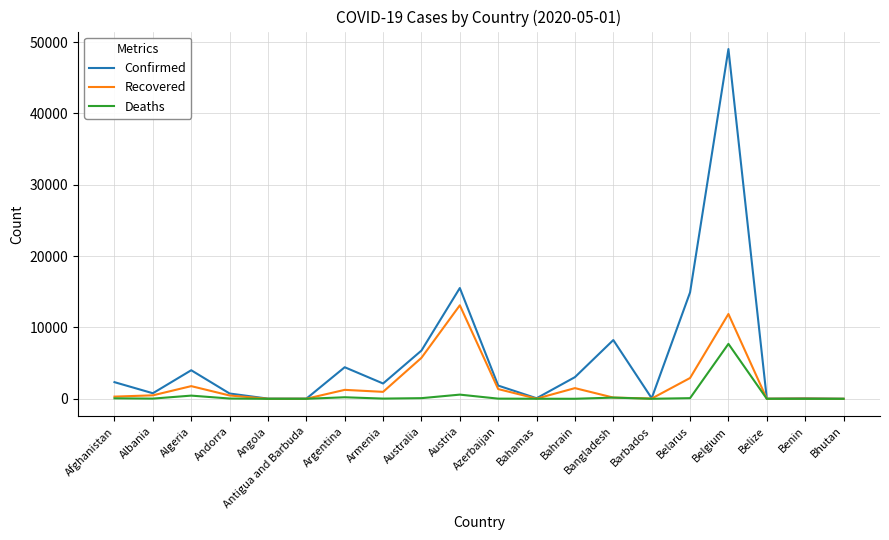

Which series changed the most between Australia and Bangladesh?

Recovered